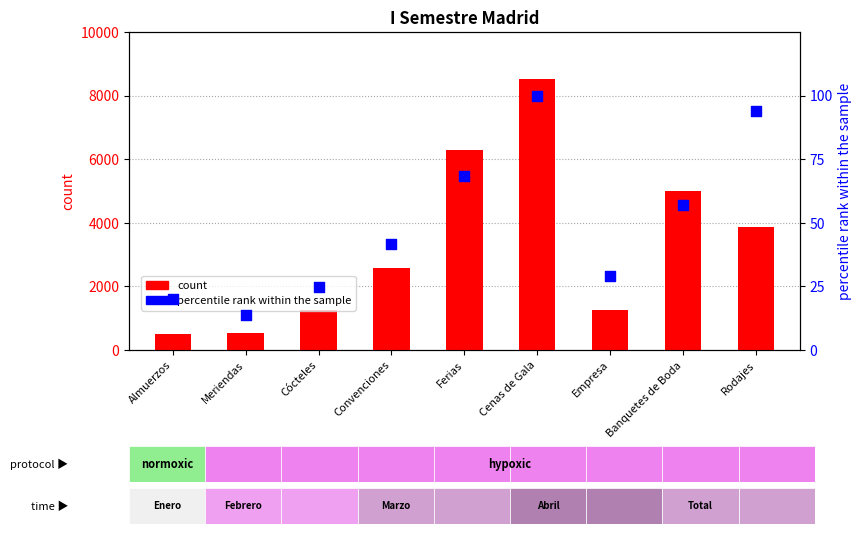

Which series reaches the minimum Y coordinate?

percentile rank within the sample